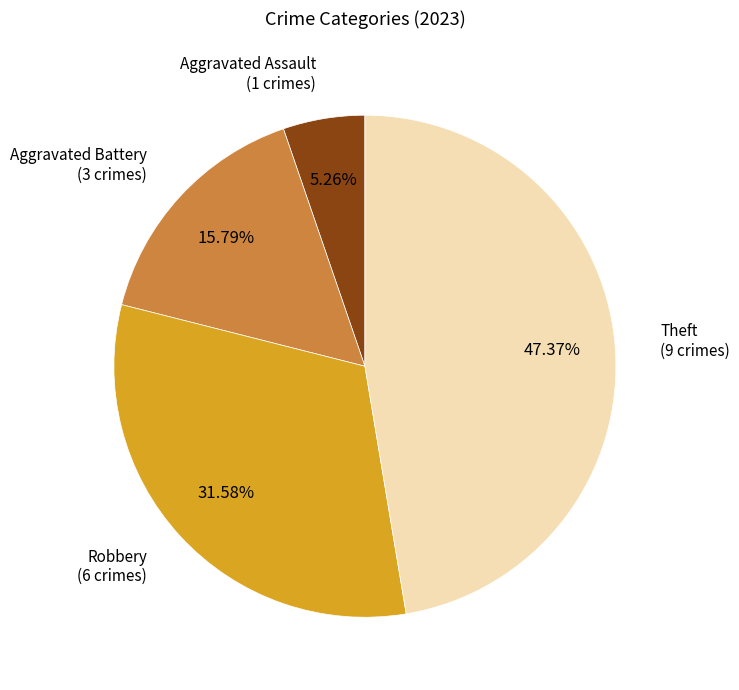

The Robbery slice represents 32% of the pie. True or false?

True